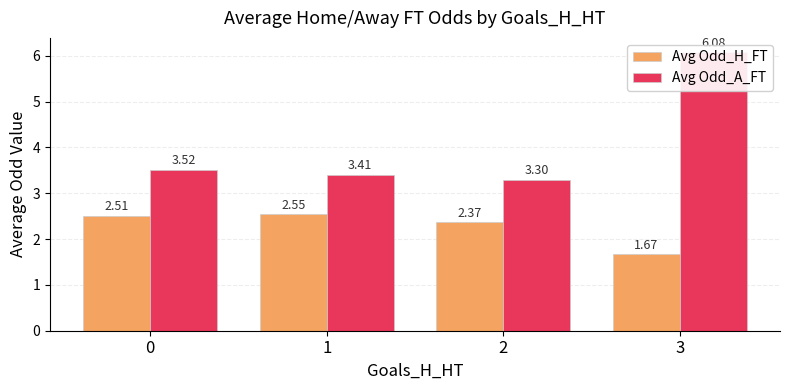

What is the difference between the Avg Odd_H_FT values at 1 and 2?

0.2